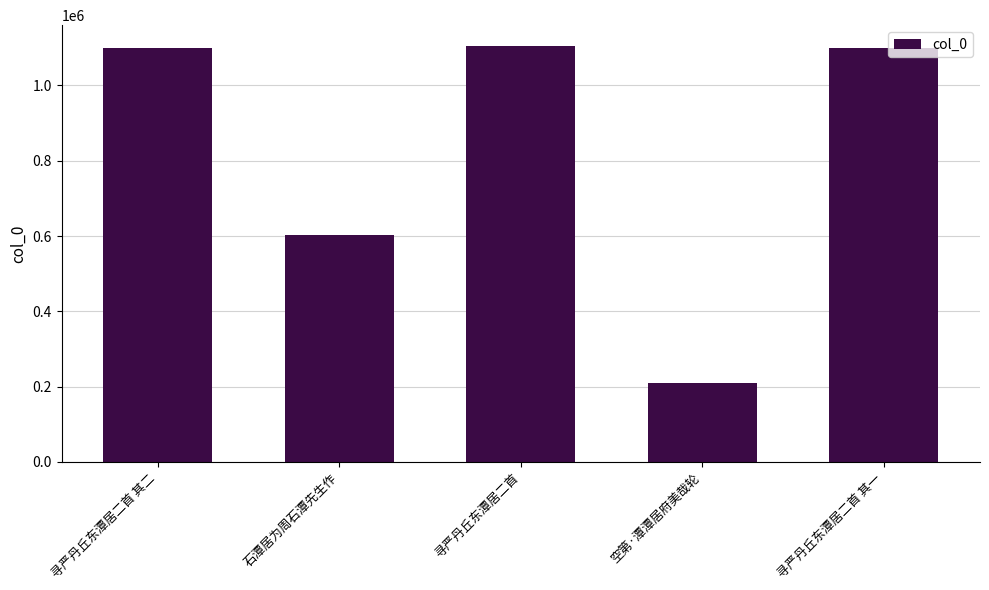

Is it true that the value at 空第·潭潭居府美哉轮 is 79262?

False